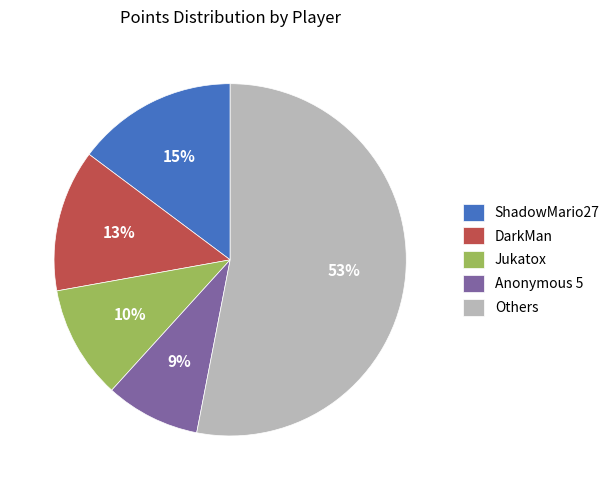

Which slice is the smallest?

Anonymous 5